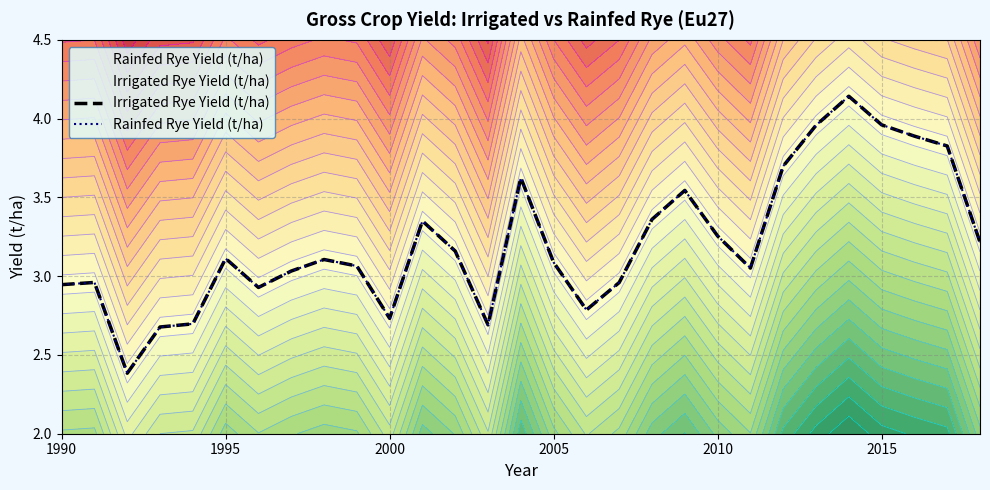

How many values in the Irrigated Rye Yield (t/ha) series are below 3?

10